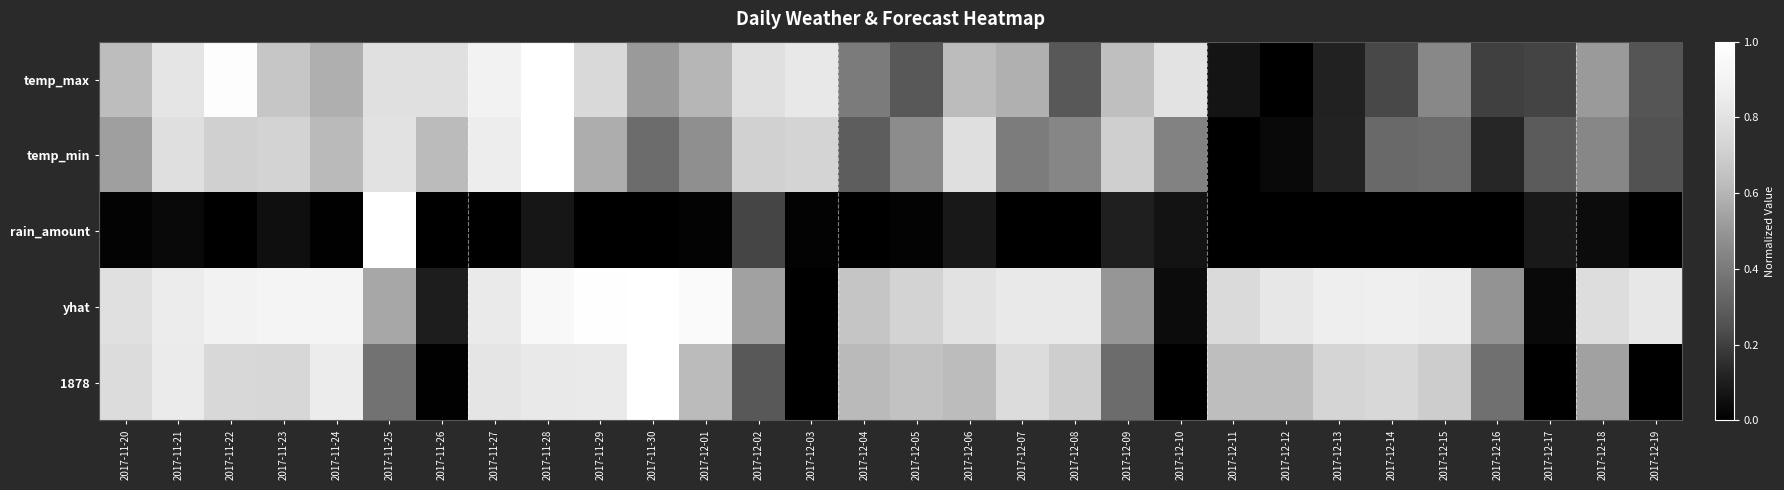

How many categories are shown in the chart?

30